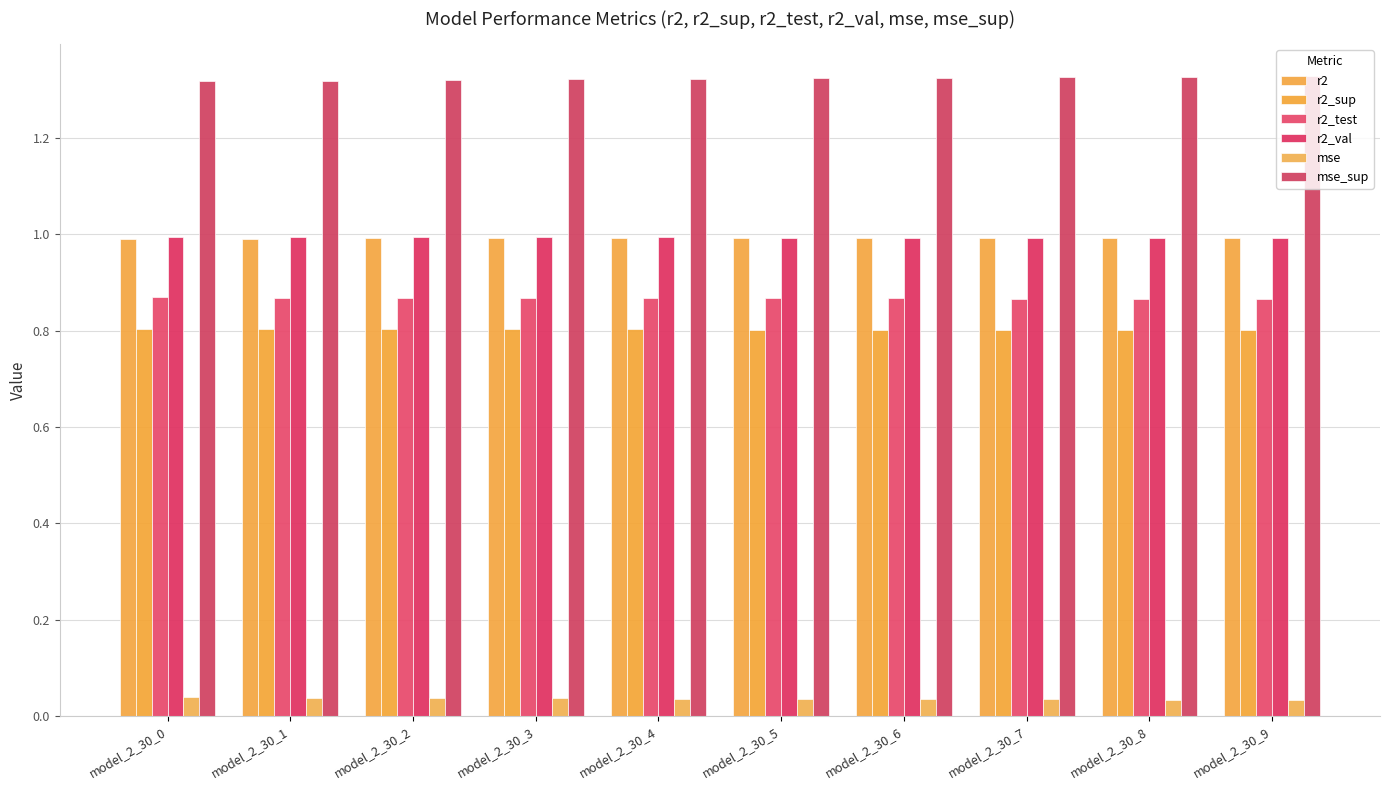

Is the value of r2_test at model_2_30_2 greater than the value of r2_sup at model_2_30_3?

Yes